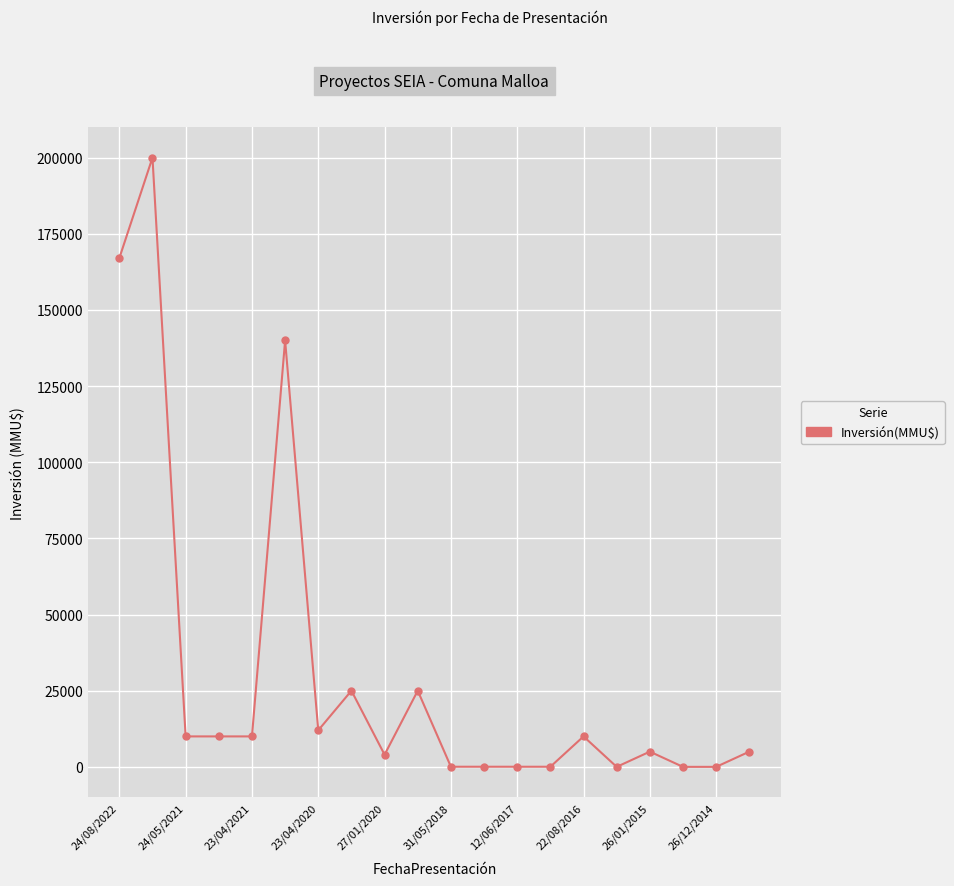

What is the average value?

31158